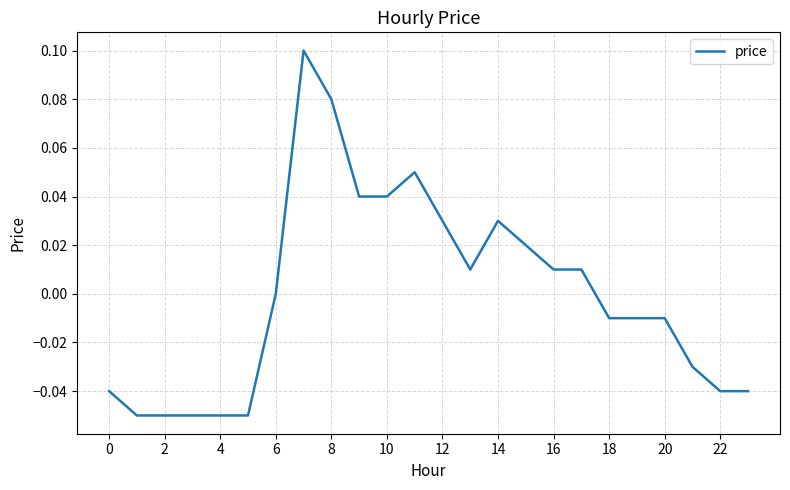

How many lines are shown in the chart?

1